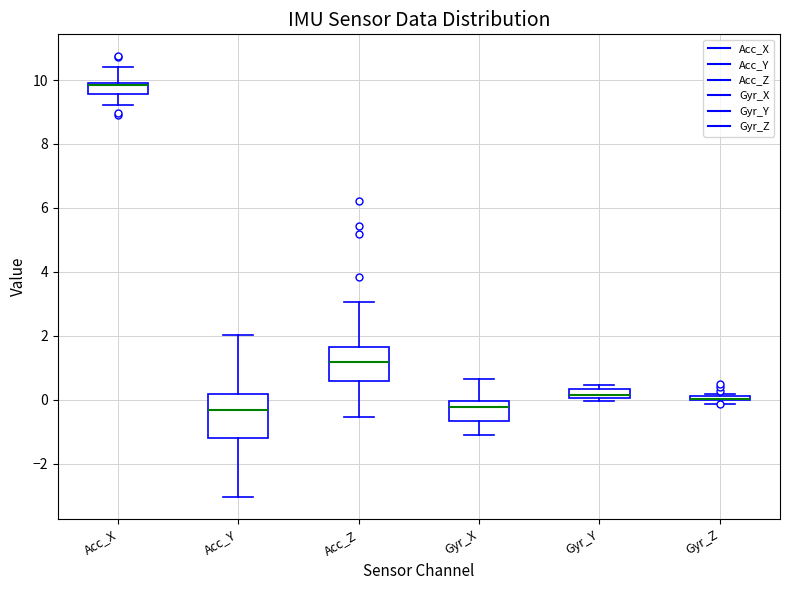

Which box is the tallest, from its lower edge to its upper edge?

Acc_Y